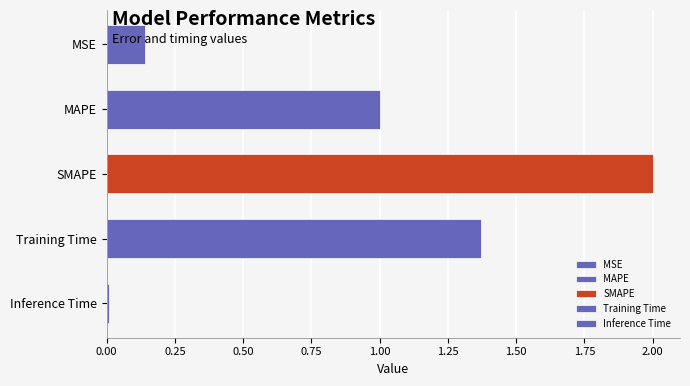

What is the sum of the values at Training Time and Inference Time?

1.4